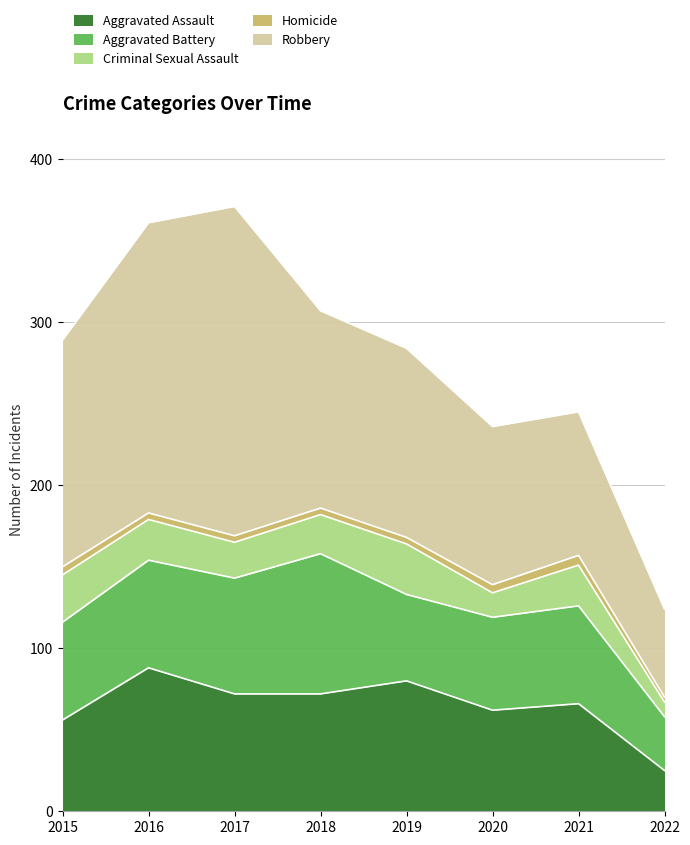

What are all the series names shown in the legend?

Aggravated Assault, Aggravated Battery, Criminal Sexual Assault, Homicide, Robbery